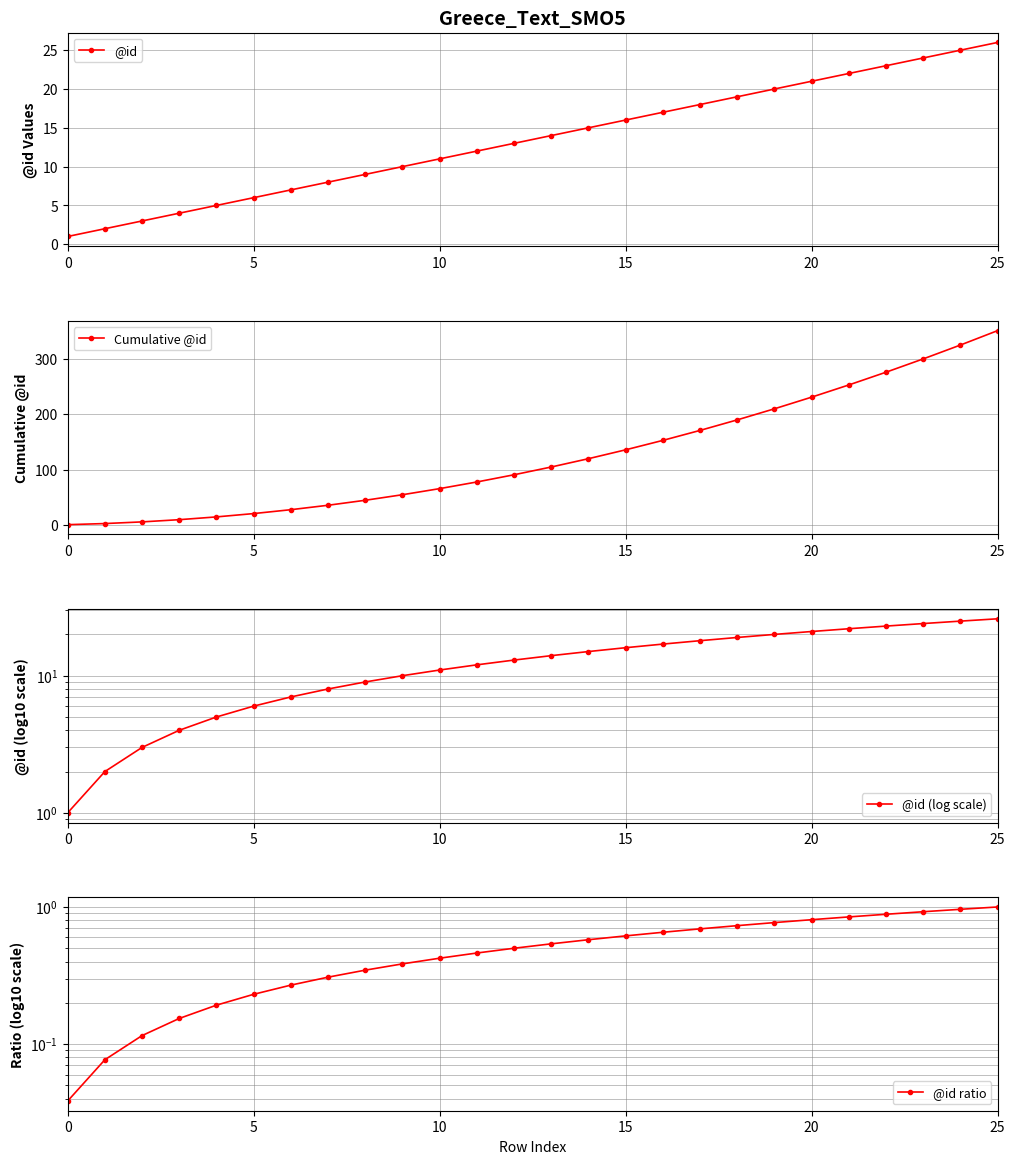

The value of @id at 5 is 6. True or false?

True